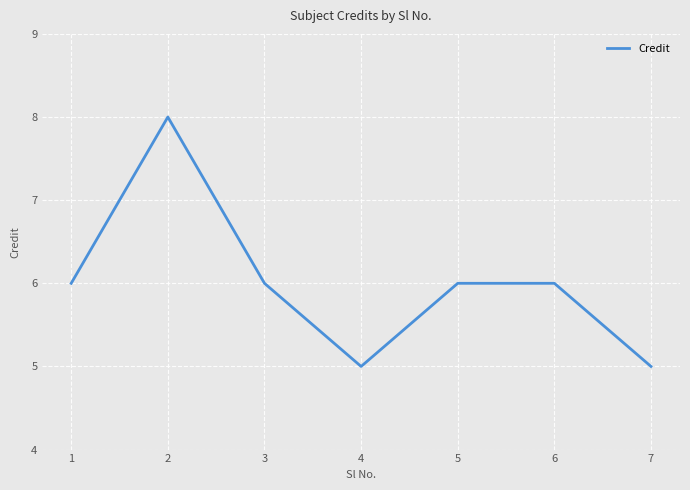

What is the greatest value displayed?

8